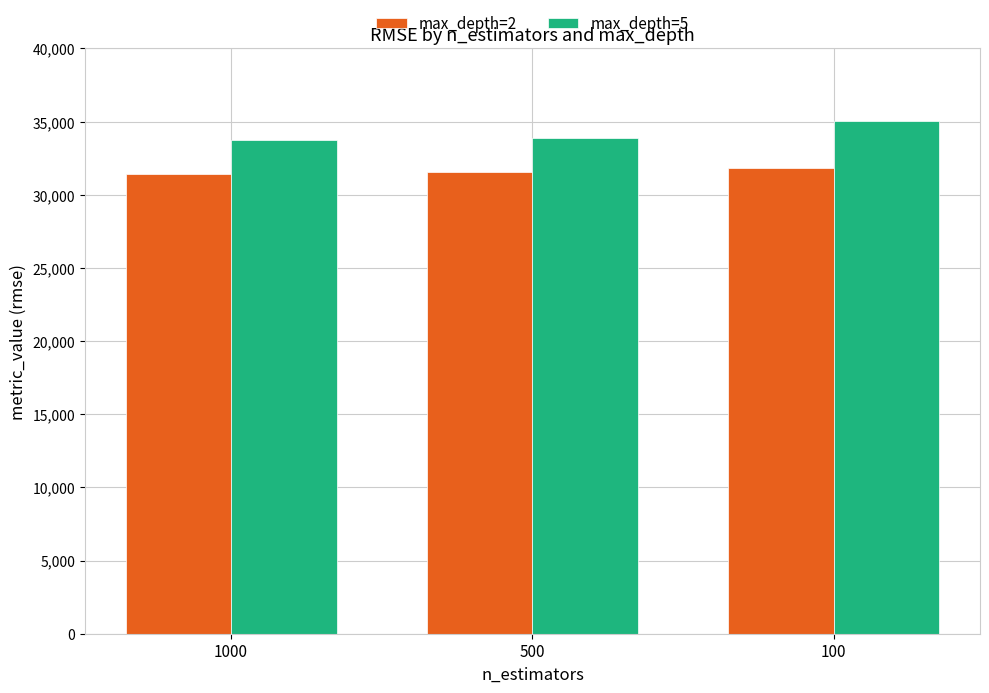

What is the sum of all max_depth=5 values?

102663.7